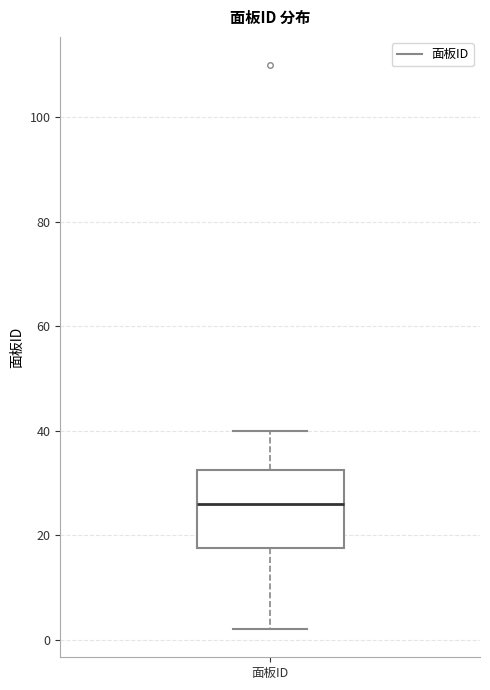

Where does the lower whisker of the box for 面板ID end on the y-axis? The values are not printed on the chart, so give them approximately, as read against the axis.

2